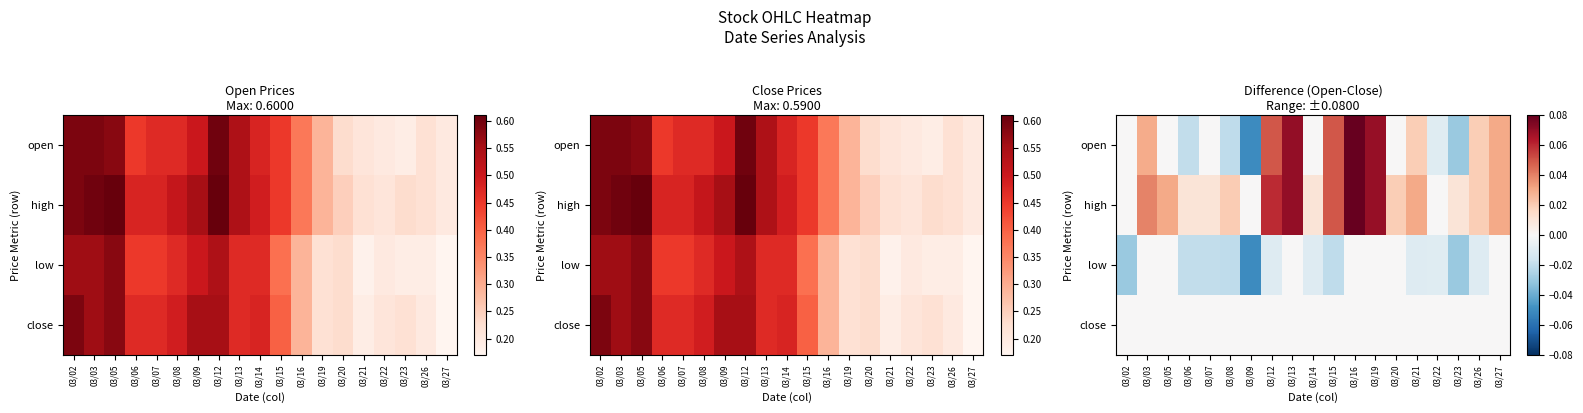

Between 03/03 and 03/16, which series saw the biggest shift?

open